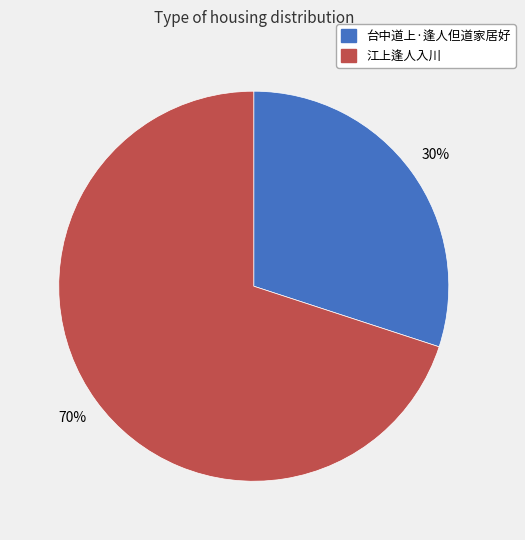

To the nearest percent, what is the average slice percentage?

50%